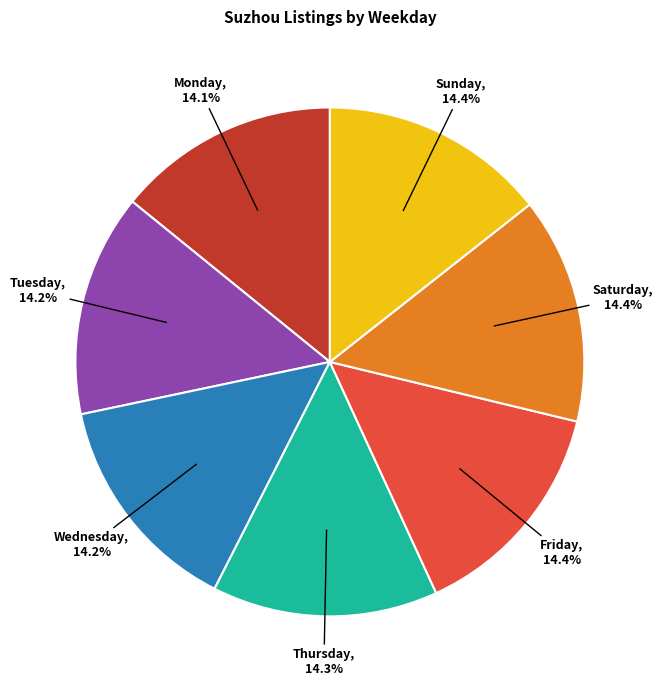

Approximately how many times larger is the value at Thursday compared to Friday?

1.0